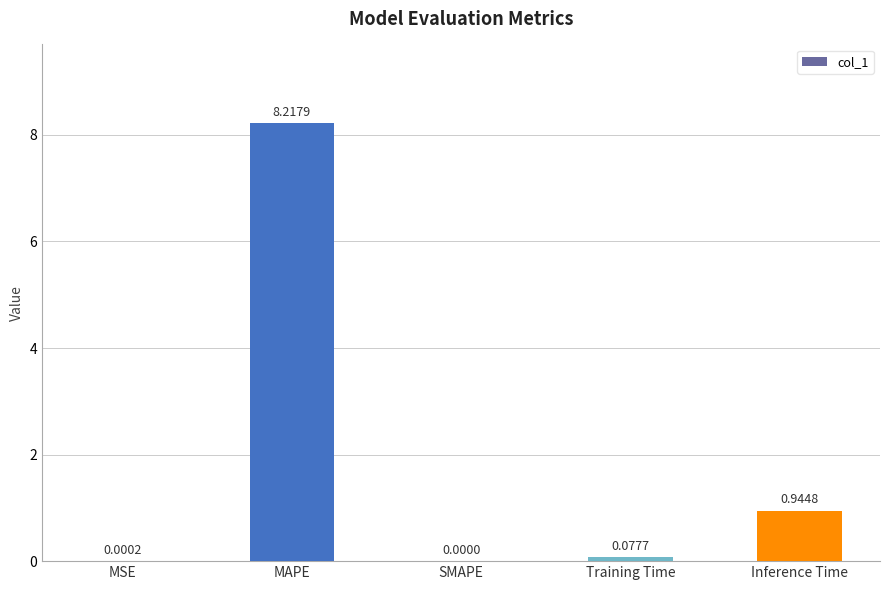

What is the sum of all values?

9.2